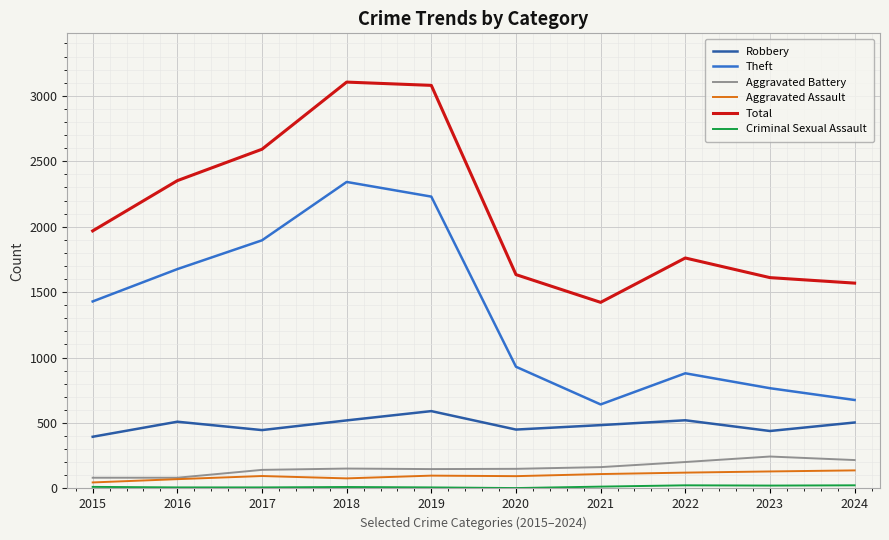

True or false: Aggravated Battery and Robbery cross at least once.

False